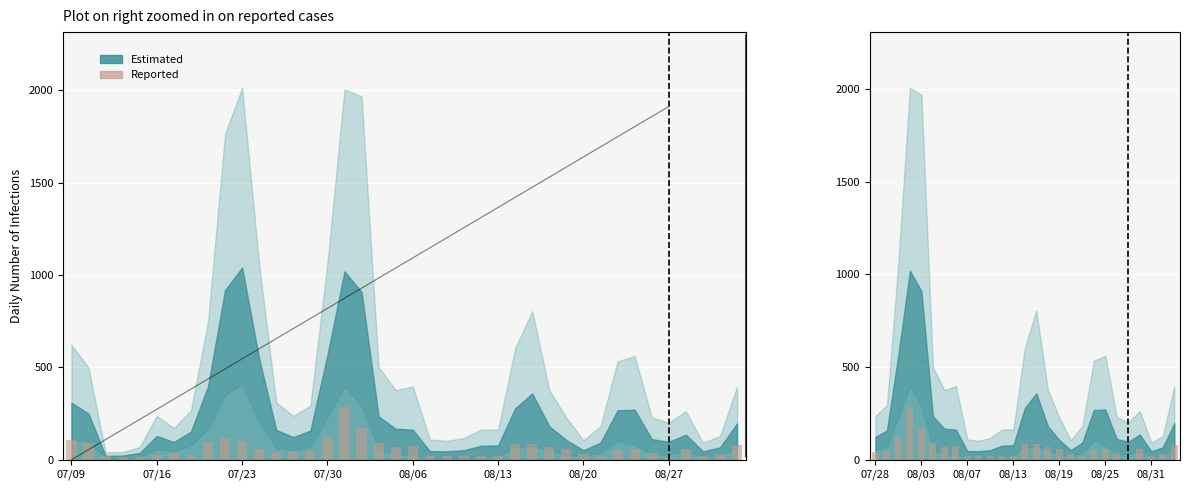

Does the chart contain any negative values?

No